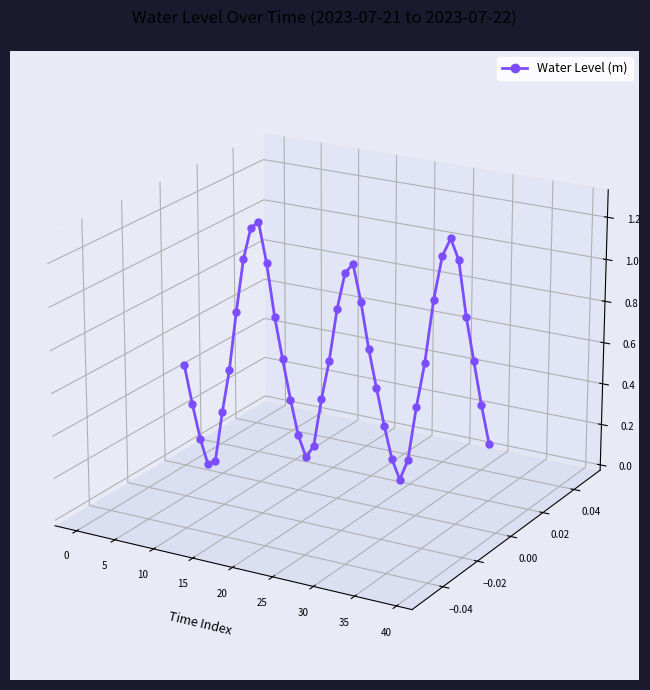

How many lines are shown in the chart?

1